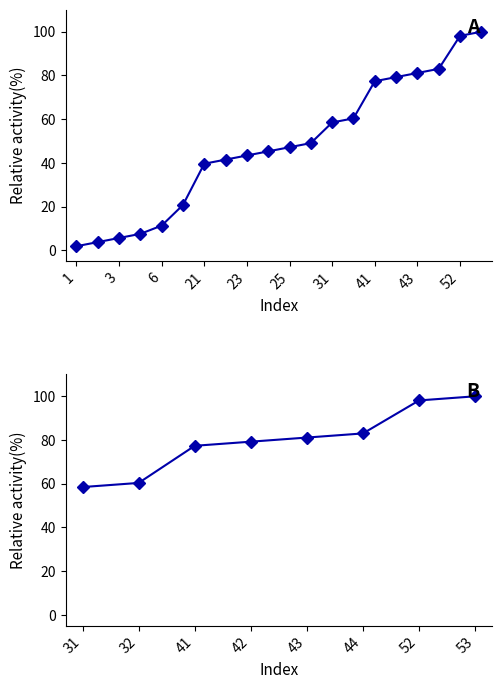

The value at 4 is 12.4. True or false?

False